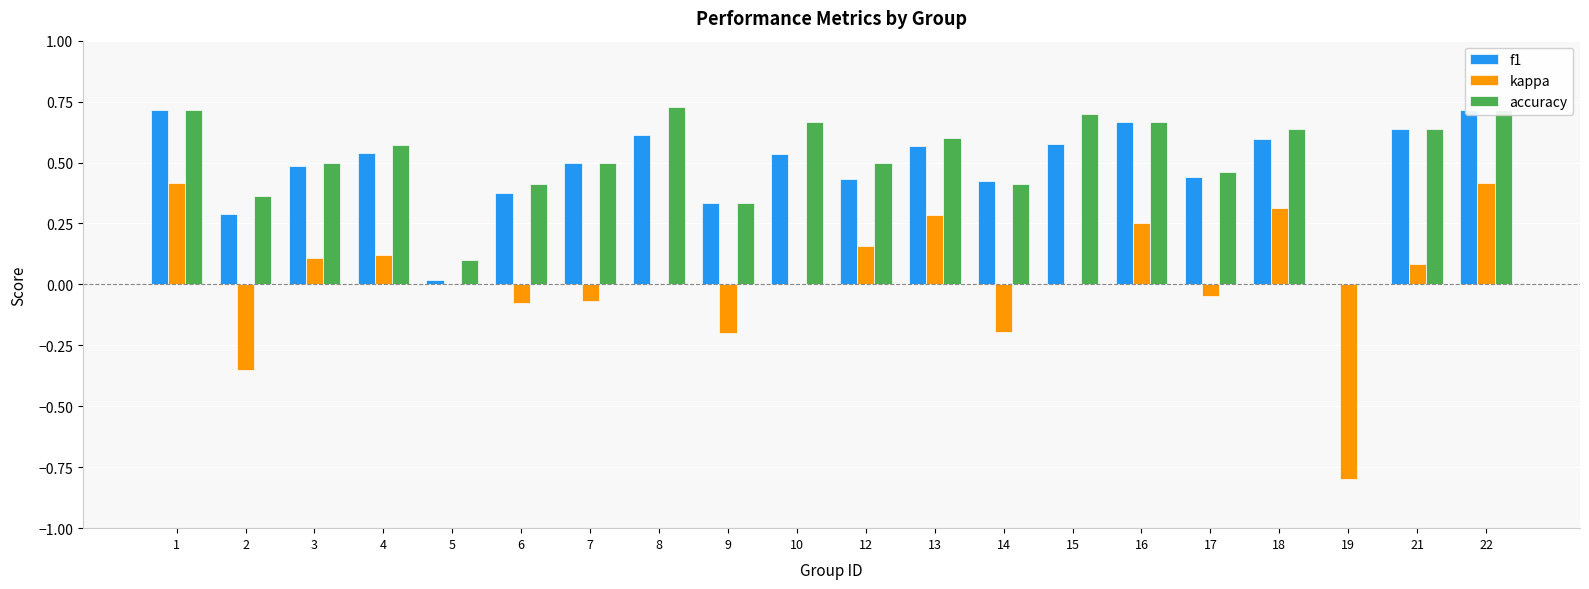

Which category has the lowest value in the kappa series?

19